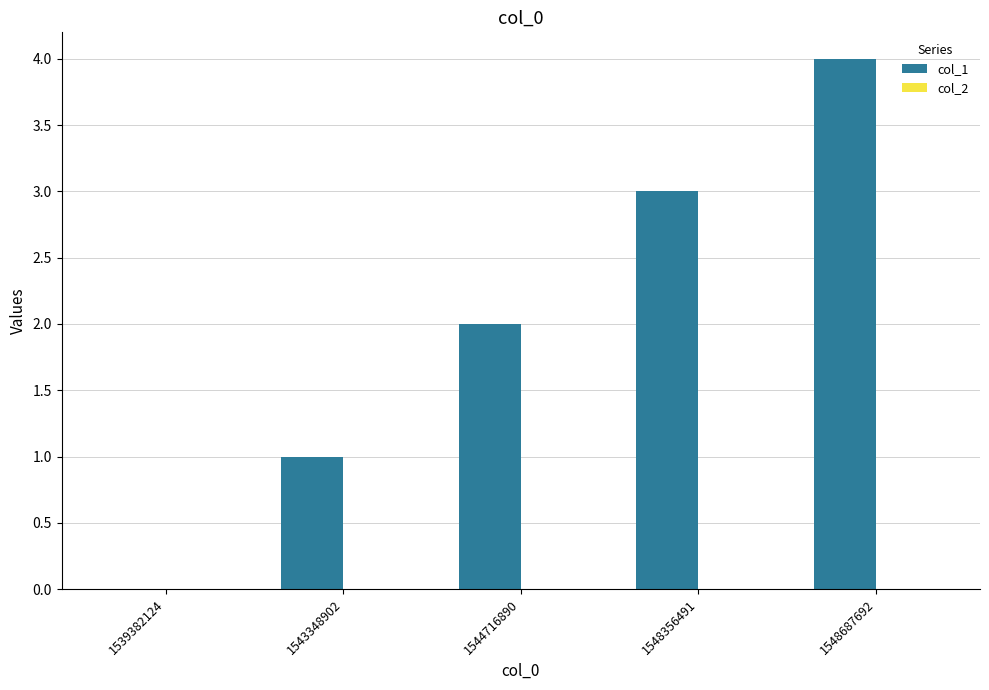

What is the sum of all values?

10